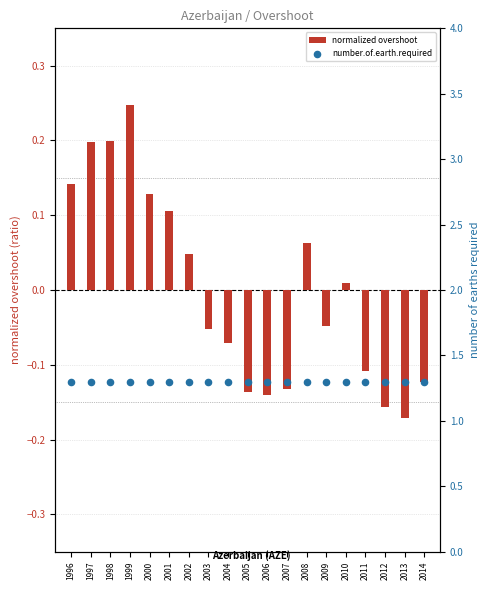

At which category is the sum across all series the highest?

1999